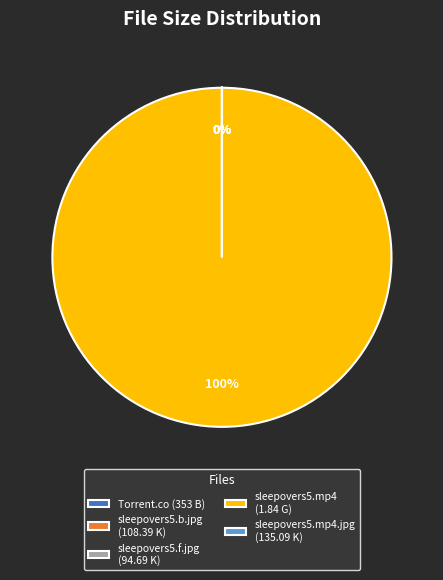

What is the largest slice in the pie chart?

sleepovers5.mp4 (1.84 G)